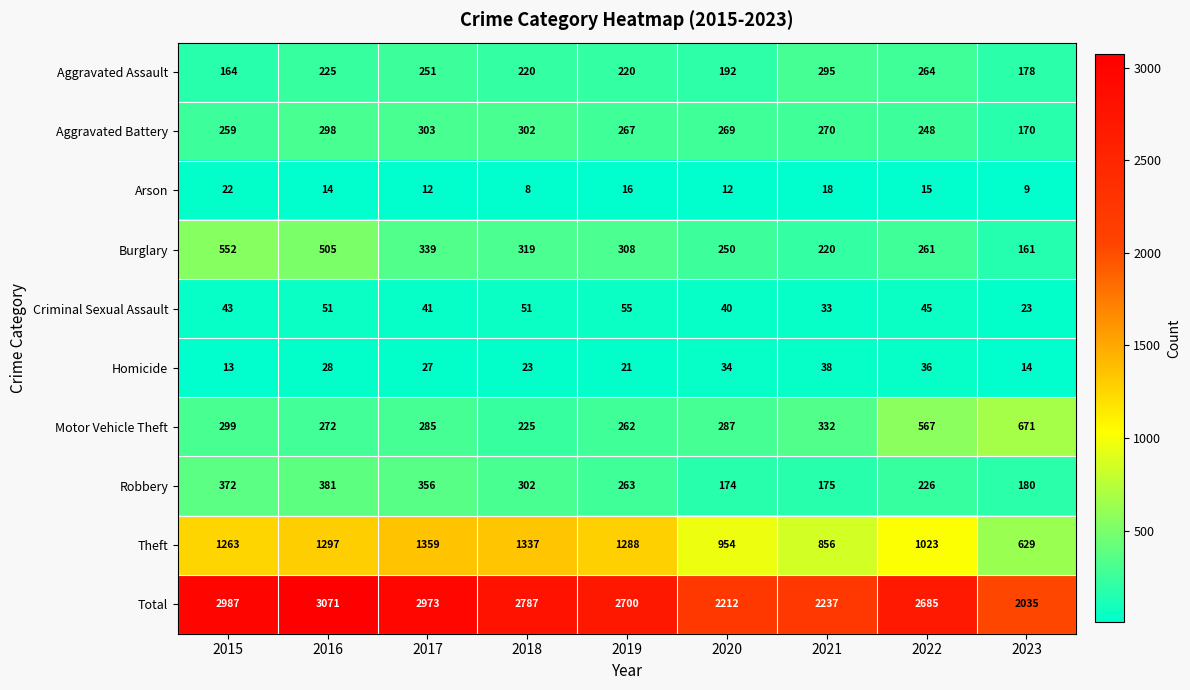

What value does the Aggravated Battery series have at 2020?

269